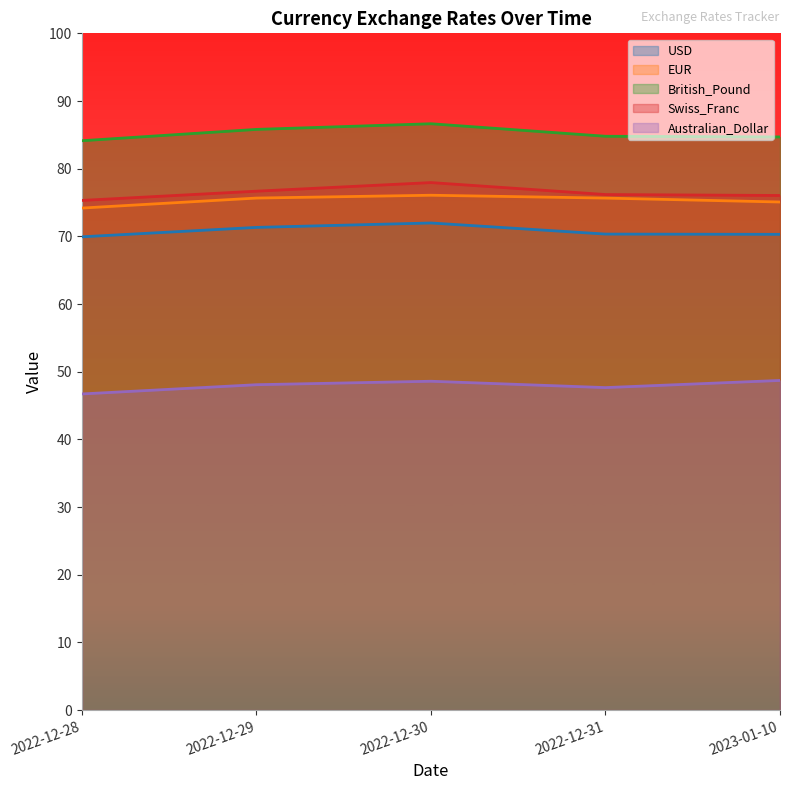

What is the spread (max minus min) of values at 2022-12-28?

37.4